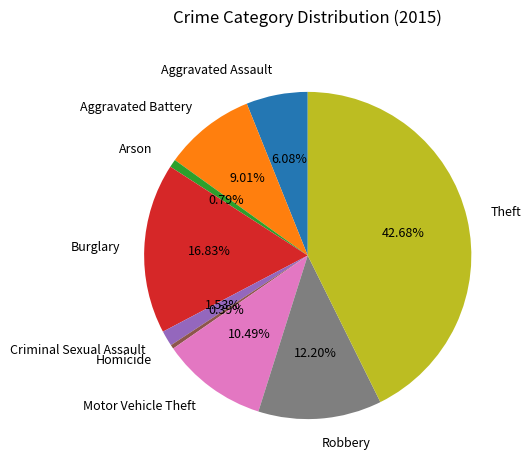

Does any single category account for the majority?

No